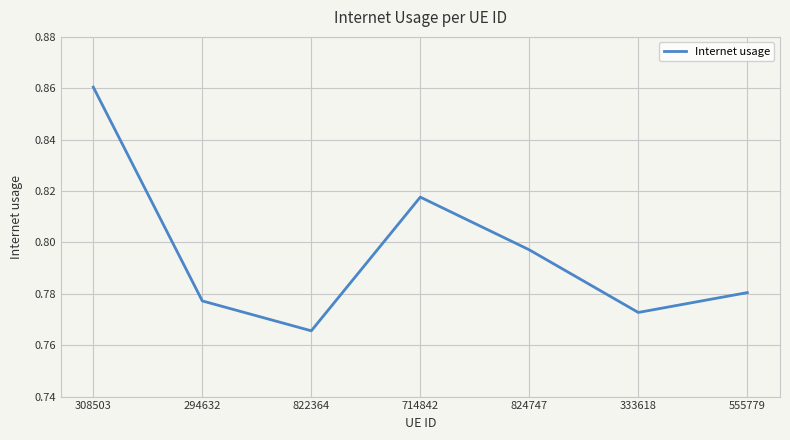

What position from the right is 308503?

7